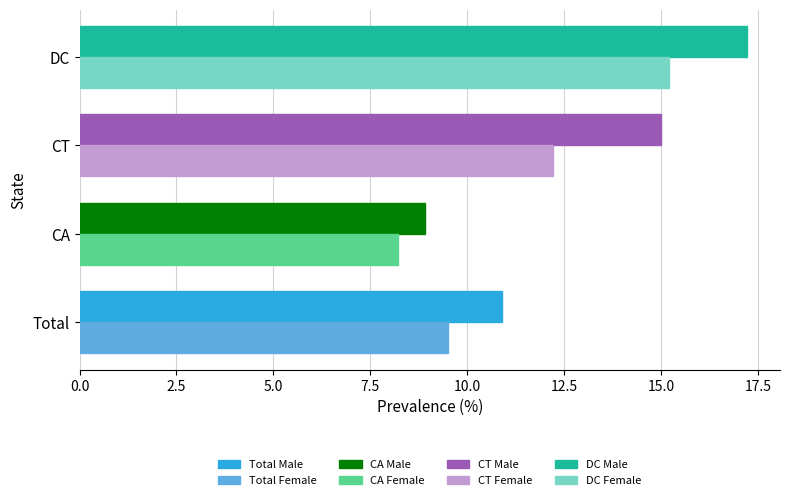

What is the total value across all series at Total?

20.4